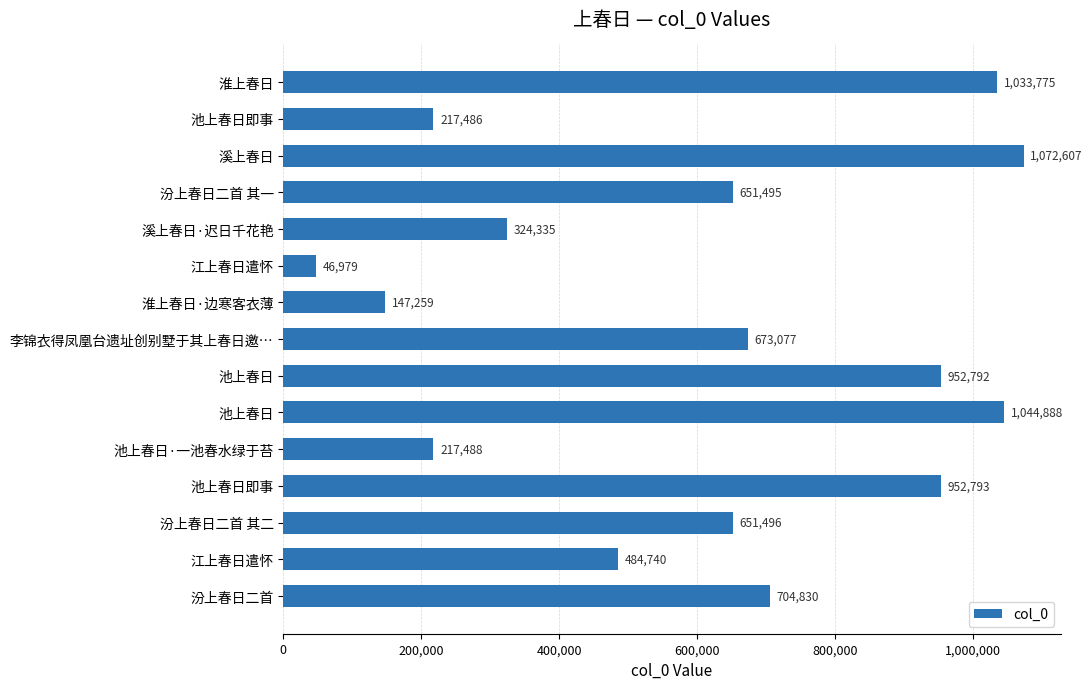

How many data points does each series have?

15